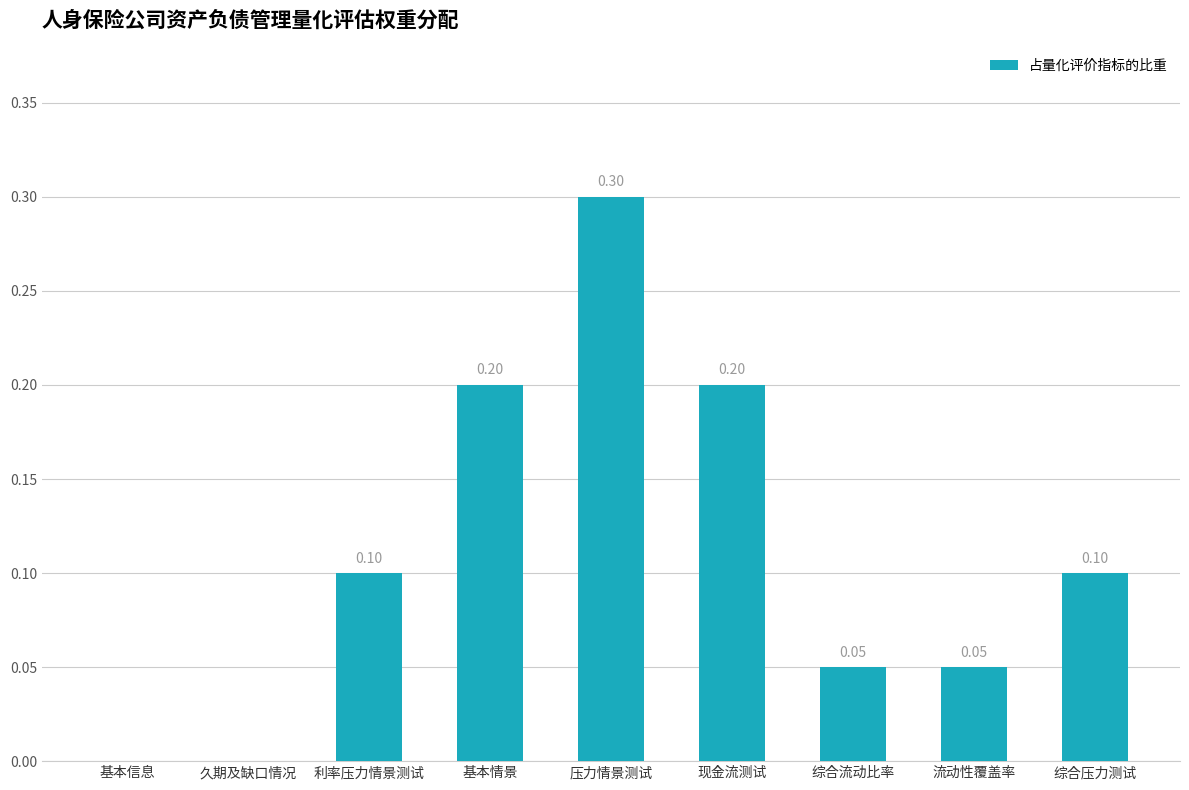

The value at 压力情景测试 is 0.5. True or false?

False